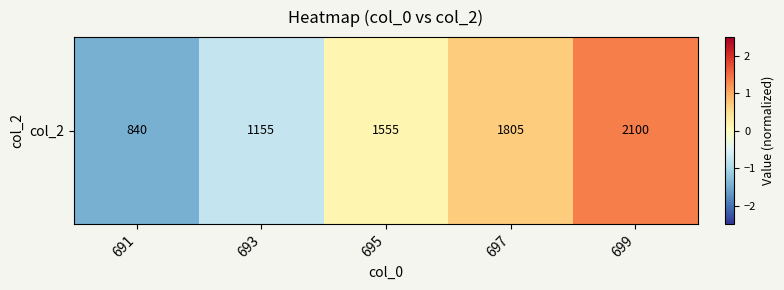

Reading right to left, what are all the values shown in this chart?

1.4	0.7	0.1	-0.7	-1.4